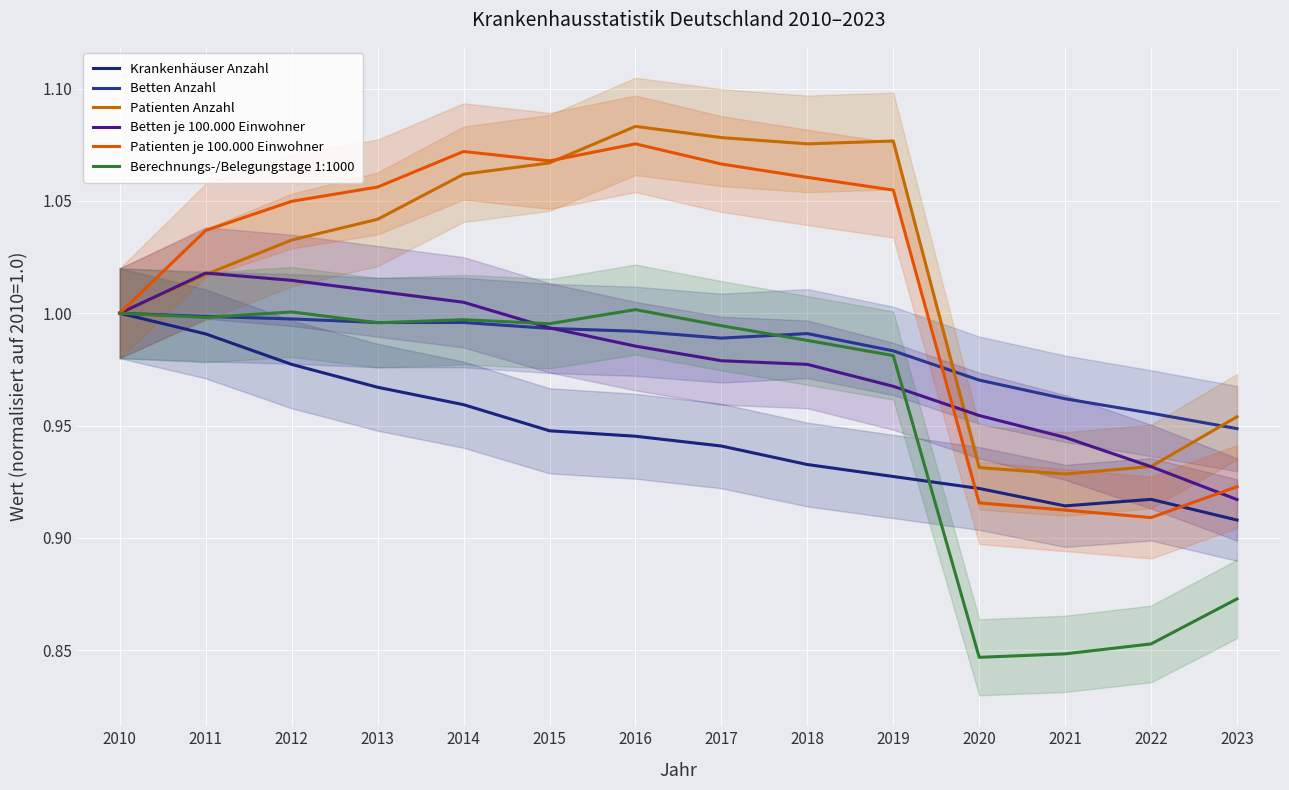

True or false: Krankenhäuser Anzahl has more than 2 points higher than both neighbors.

False